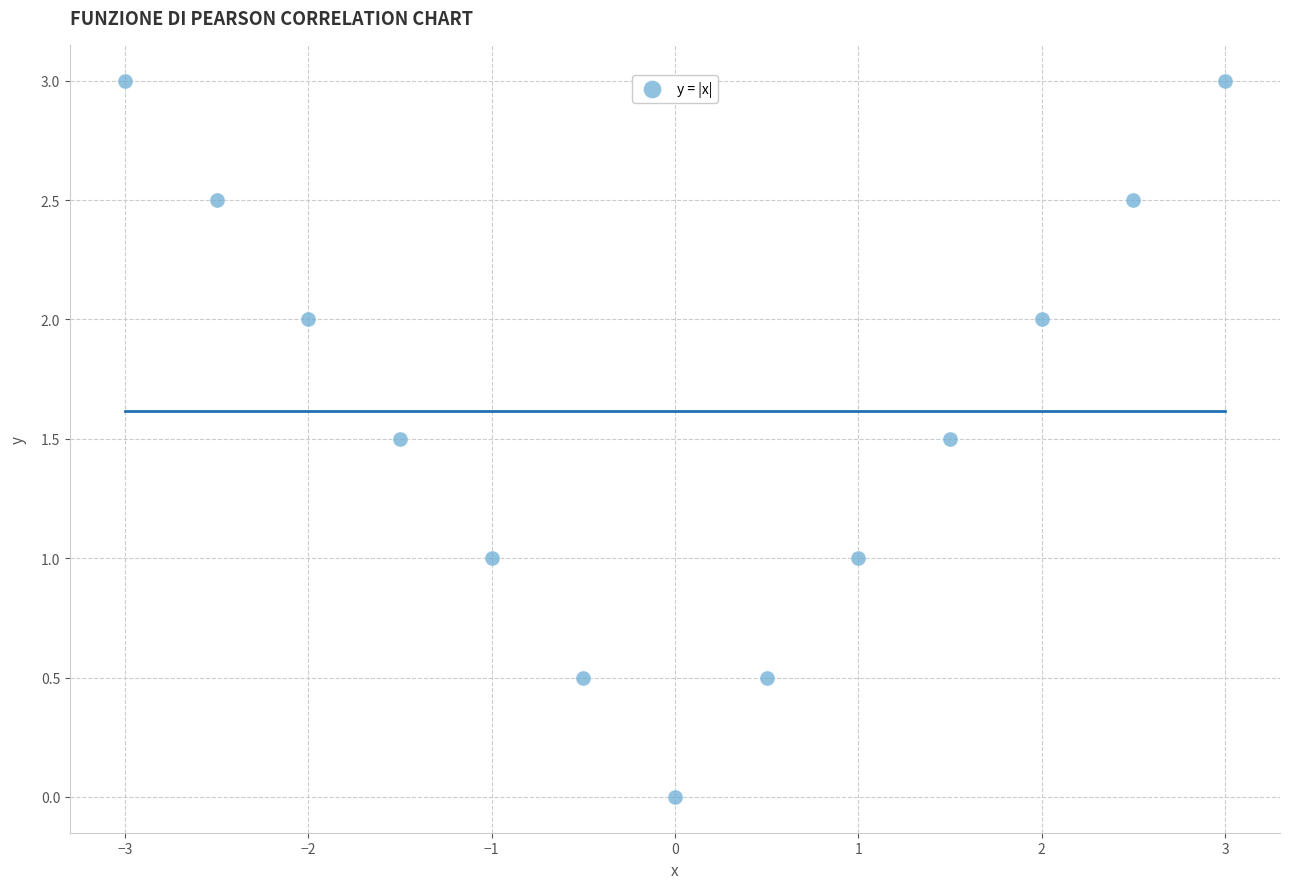

What is the range of Y values (max minus min)?

3.0